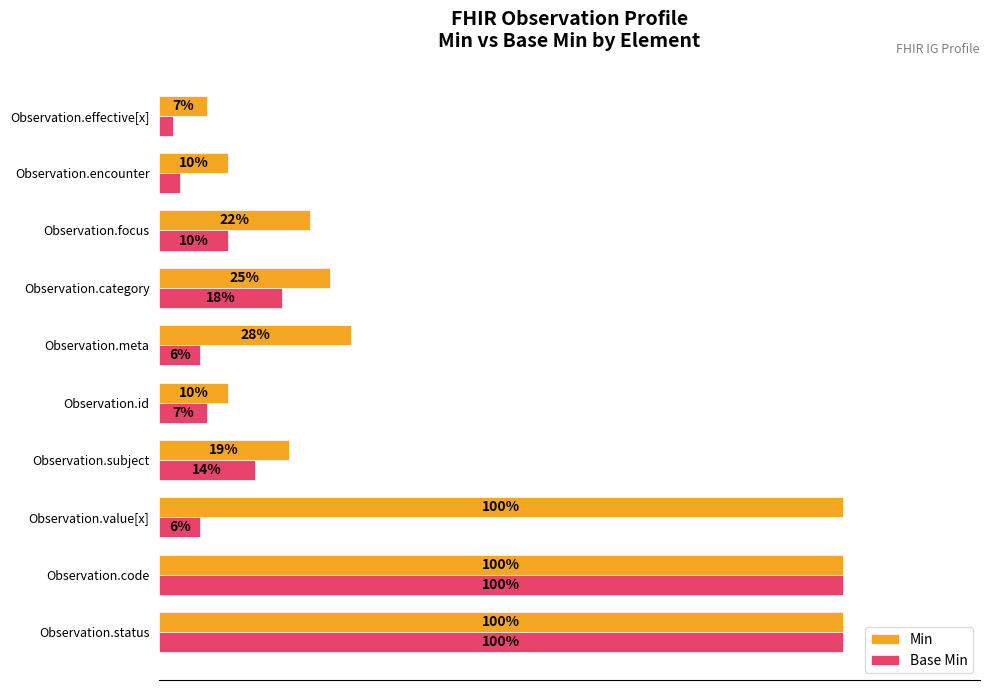

Which series has the largest range (max minus min)?

Base Min